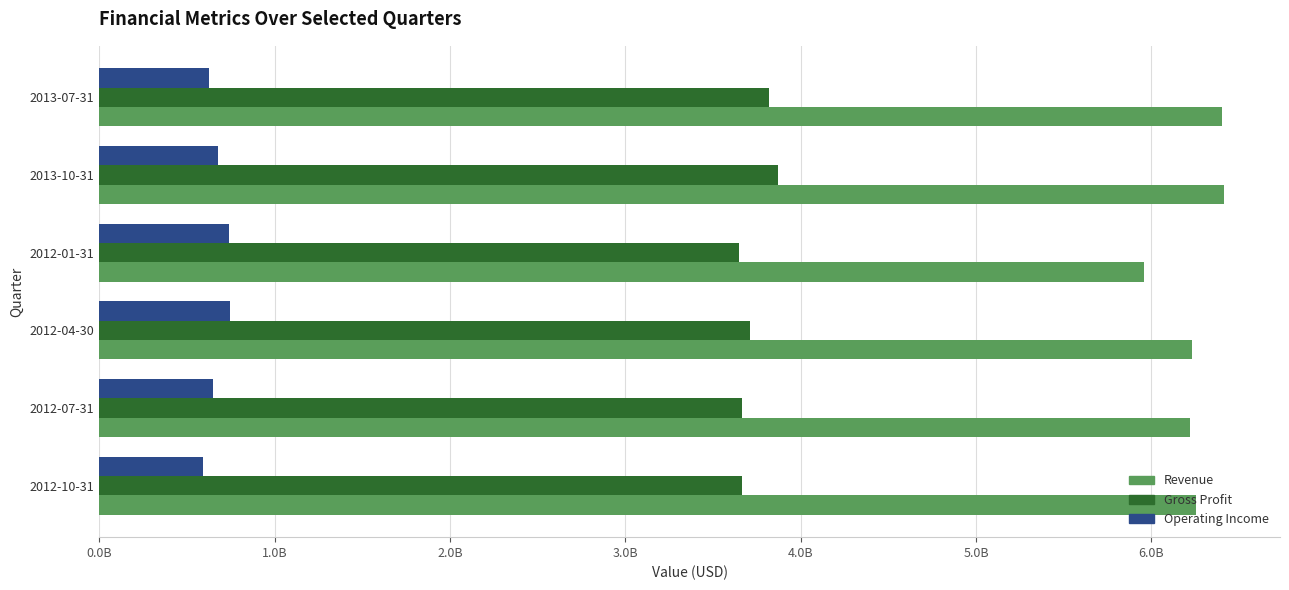

What are all the series names shown in the legend?

Revenue, Gross Profit, Operating Income